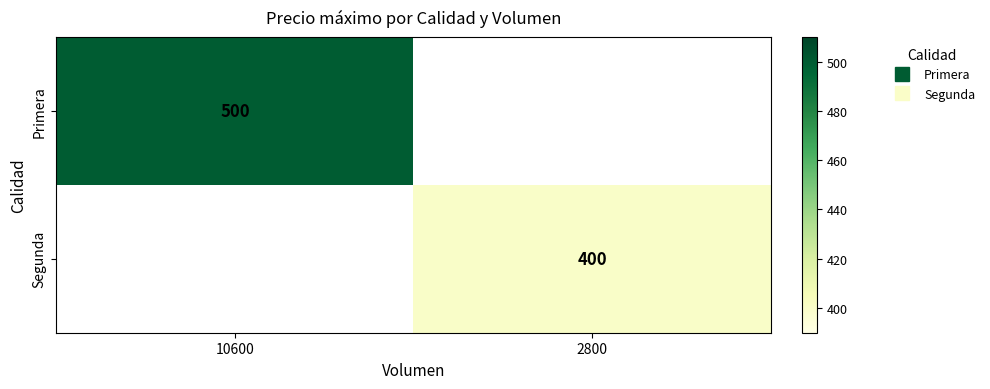

True or false: Segunda has a value of 144.2 at 2800.

False